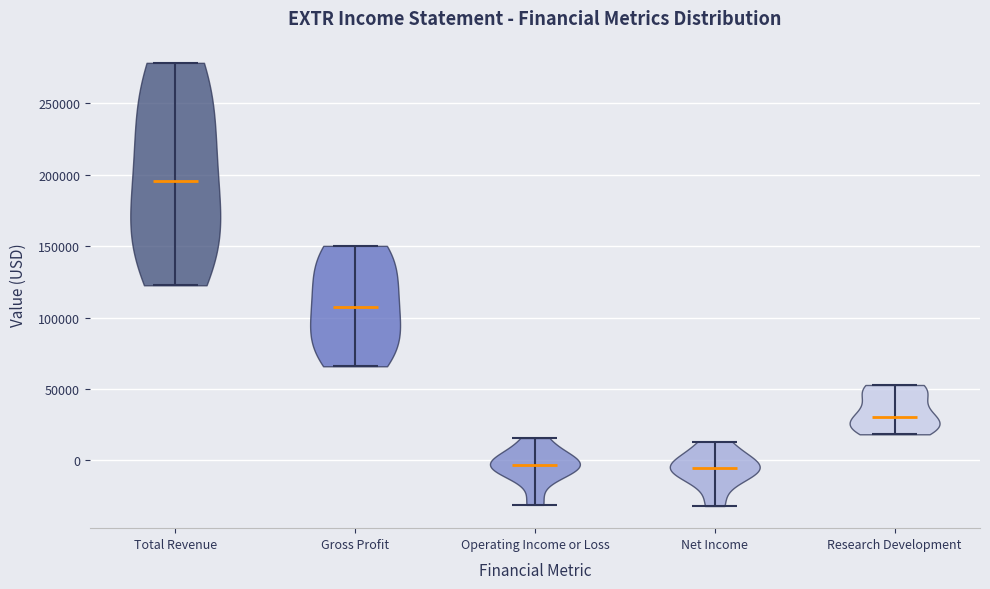

Reading left to right, read every violin against the y-axis: where its median line is, and the lowest and highest points it reaches. The values are not printed on the chart, so give them approximately, as read against the axis.

Total Revenue: median line 195000, lowest point 125000, highest point 280000
Gross Profit: median line 110000, lowest point 65000, highest point 150000
Operating Income or Loss: median line -5000, lowest point -30000, highest point 15000
Net Income: median line -5000, lowest point -30000, highest point 15000
Research Development: median line 30000, lowest point 20000, highest point 55000